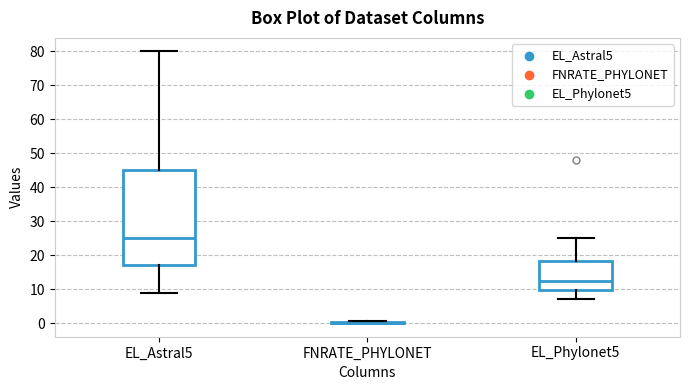

Which box is the tallest, from its lower edge to its upper edge?

EL_Astral5